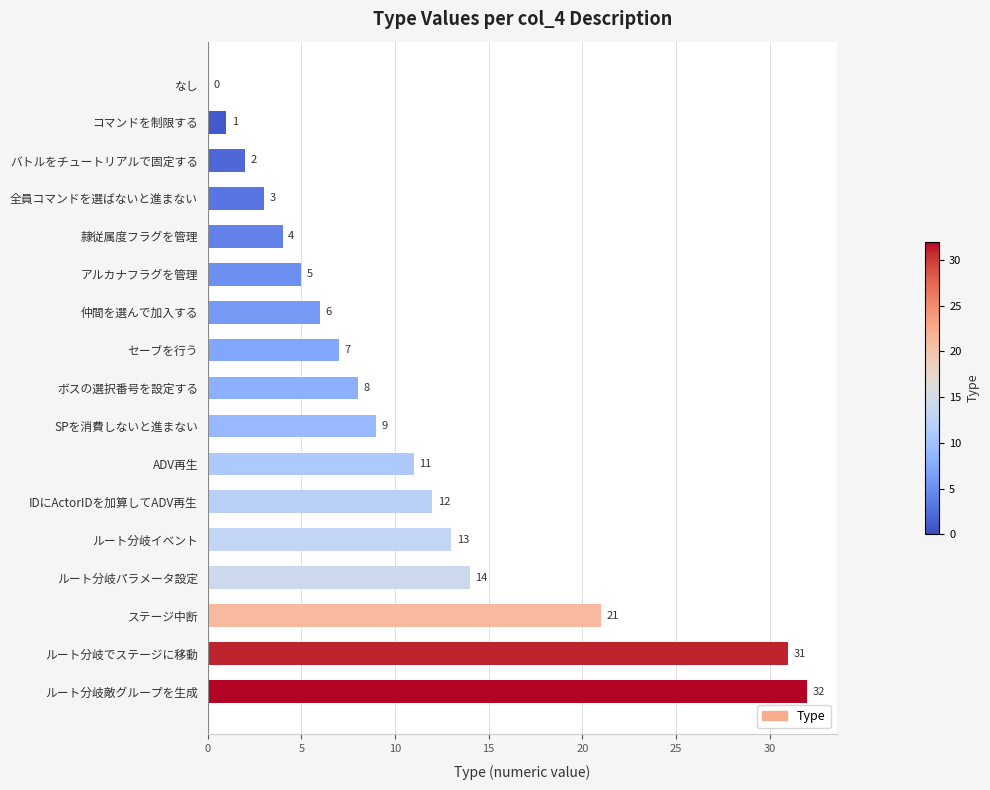

What is the change in value from ボスの選択番号を設定する to ステージ中断?

+13